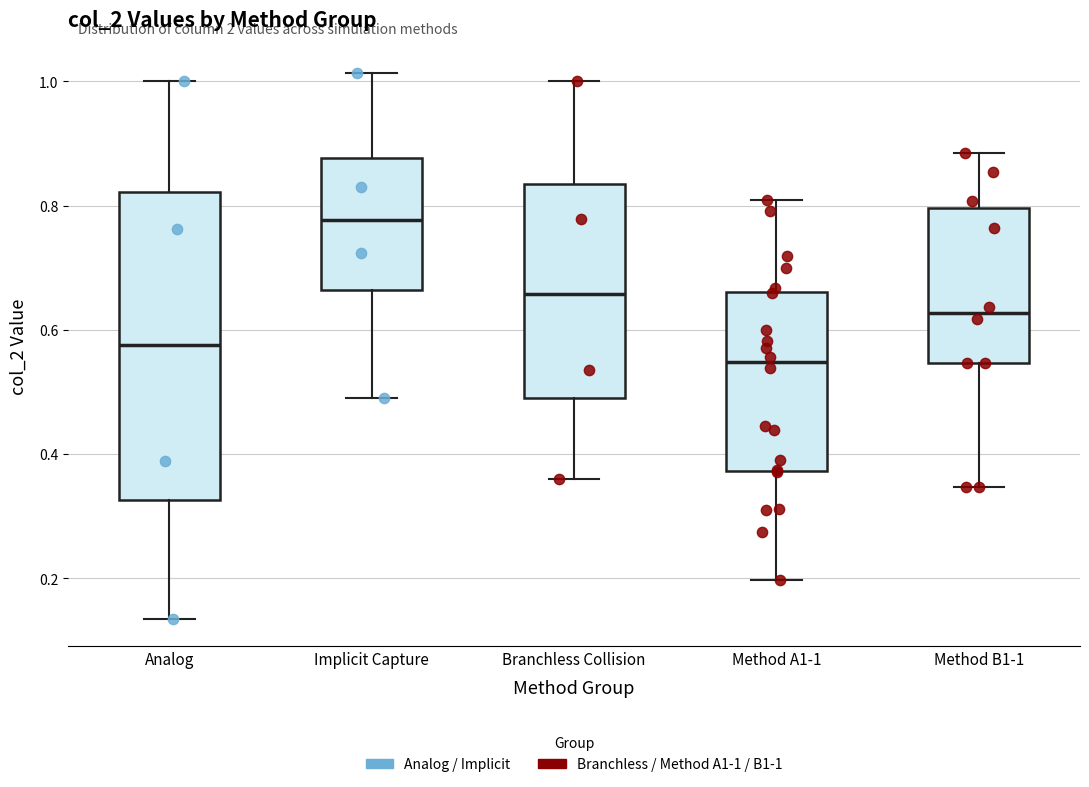

Where is the upper edge of the box for Branchless Collision on the y-axis? The values are not printed on the chart, so give them approximately, as read against the axis.

0.84